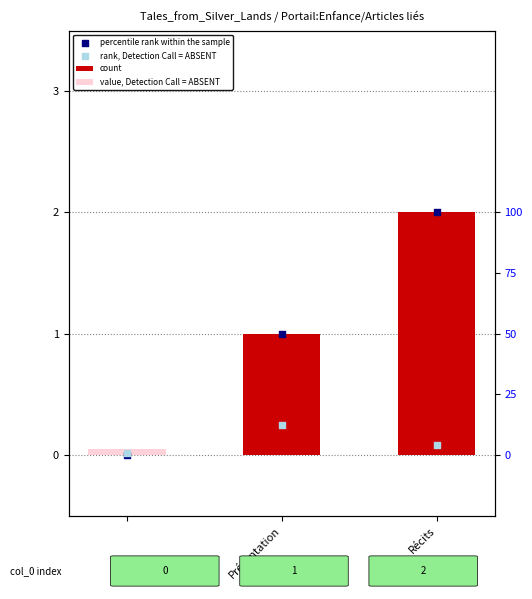

At which category is the sum across all series the highest?

Récits